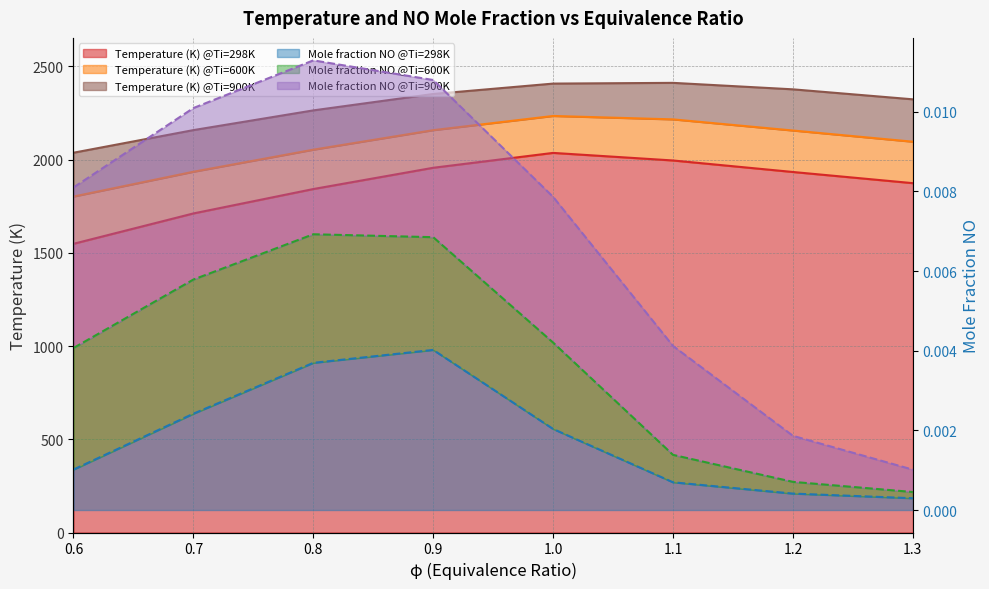

Rank the series by their maximum value, from lowest to highest.

Mole fraction NO @Ti=298K, Mole fraction NO @Ti=600K, Mole fraction NO @Ti=900K, Temperature (K) @Ti=298K, Temperature (K) @Ti=600K, Temperature (K) @Ti=900K